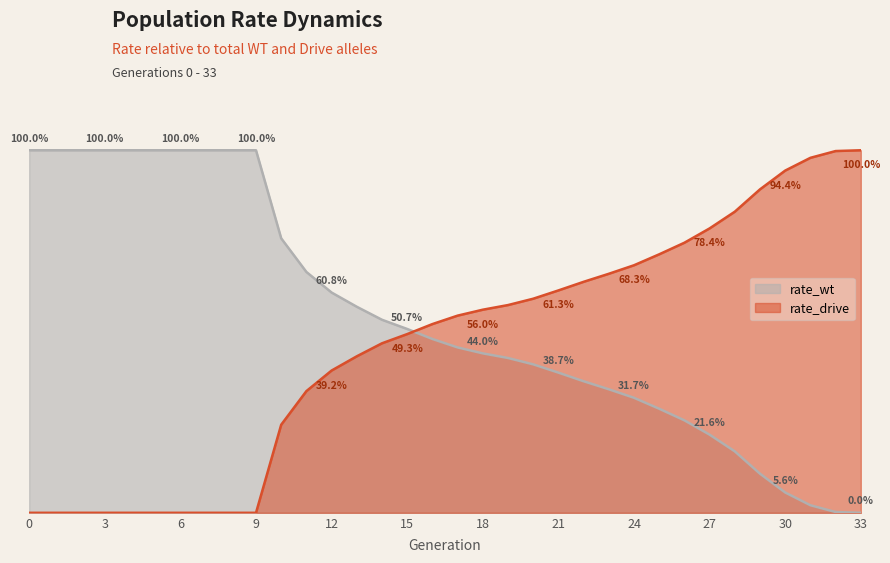

How many values in the rate_wt series exceed 0?

33